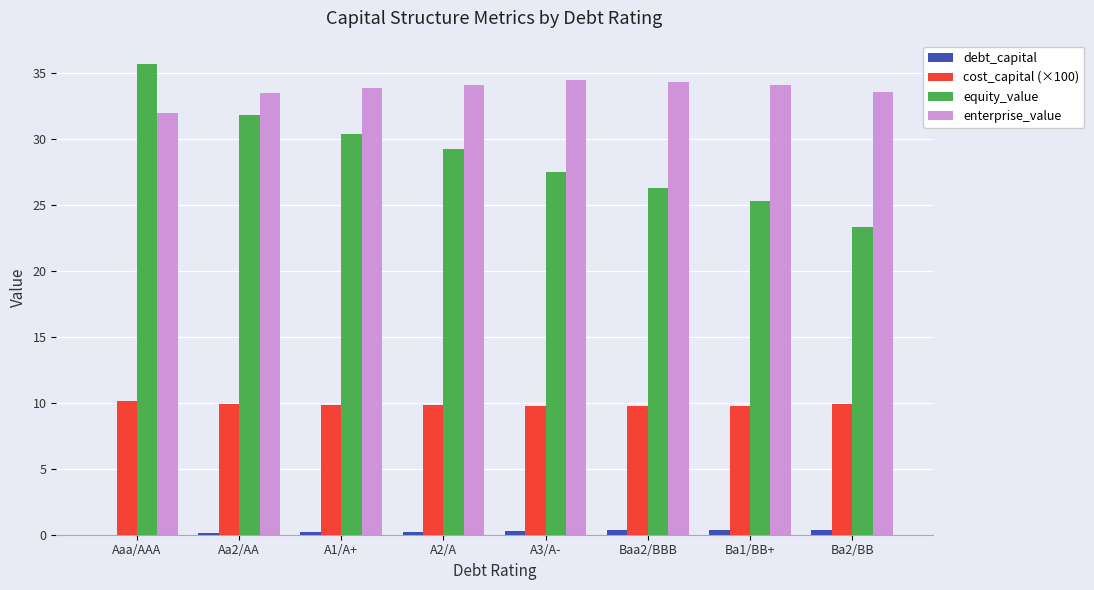

At which category is the sum across all series the highest?

Aaa/AAA